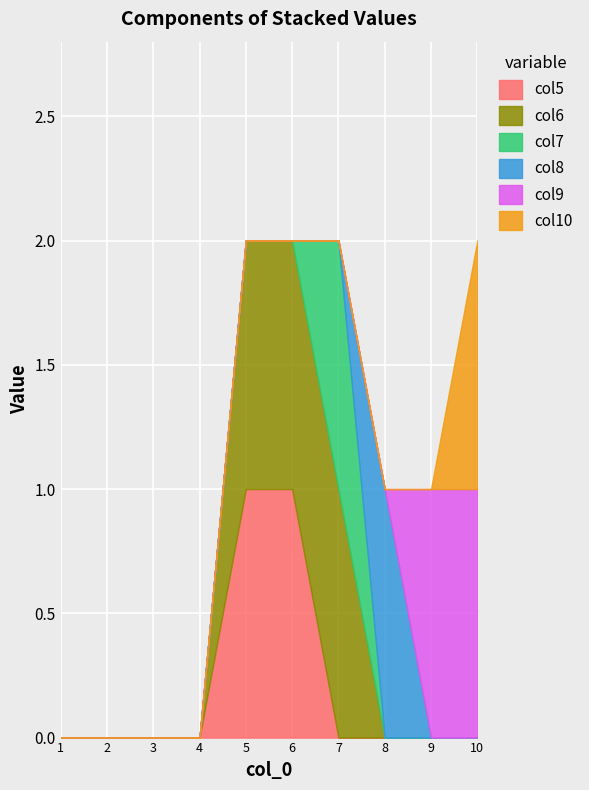

What are all the series names shown in the legend?

col5, col6, col7, col8, col9, col10